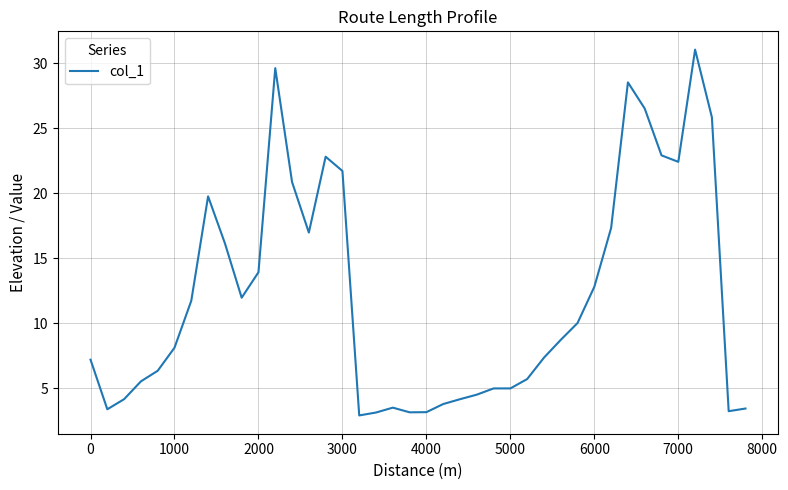

What is the difference between the maximum and minimum values?

28.1